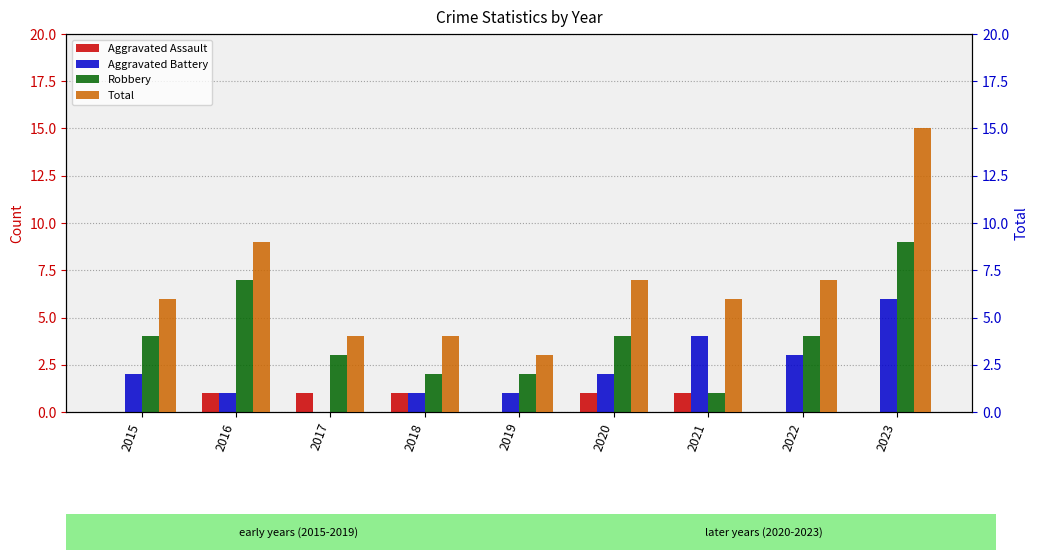

The value of Aggravated Assault at 2016 is 1. True or false?

True